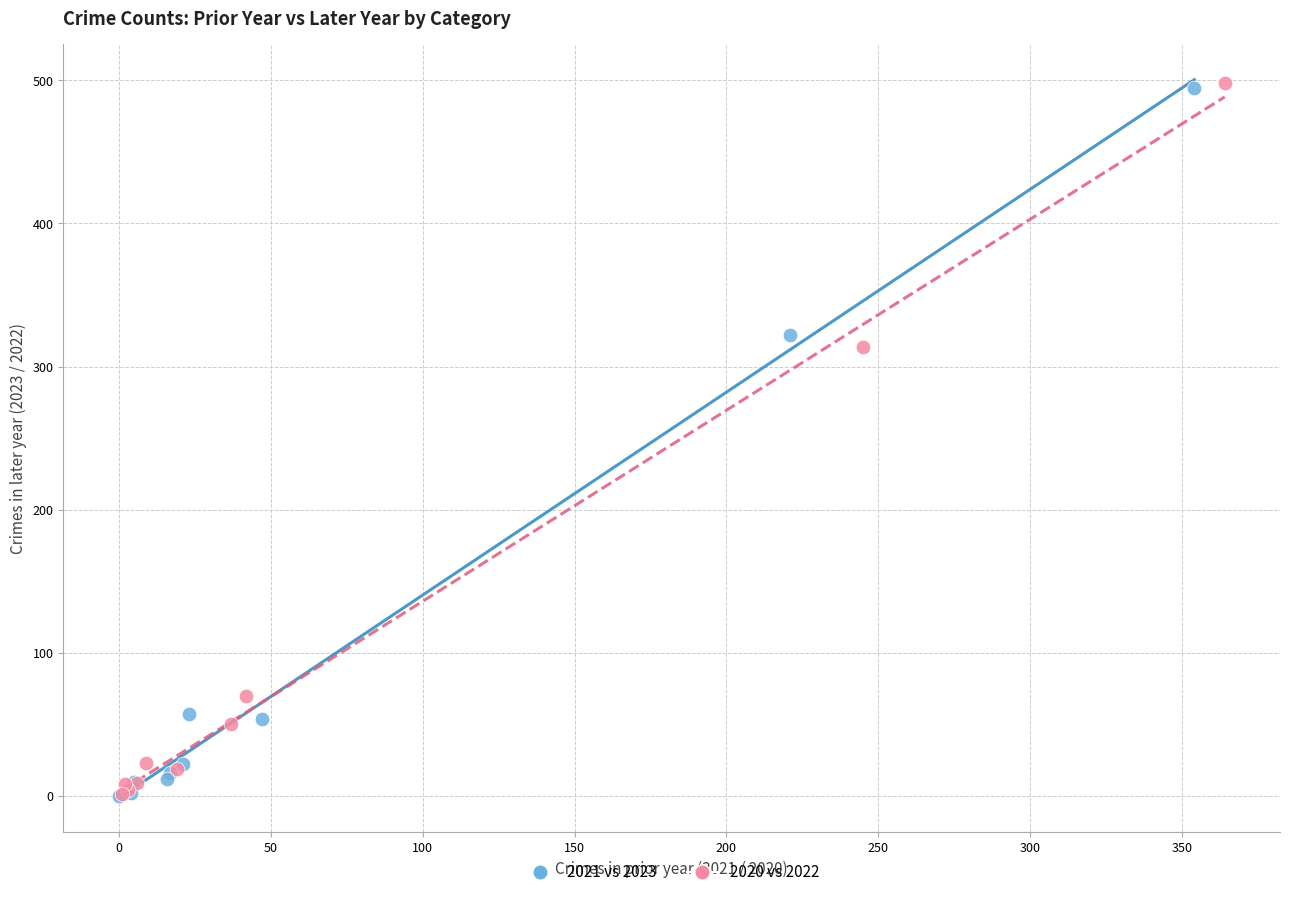

Which series has the largest Y range (max minus min)?

2020 vs 2022